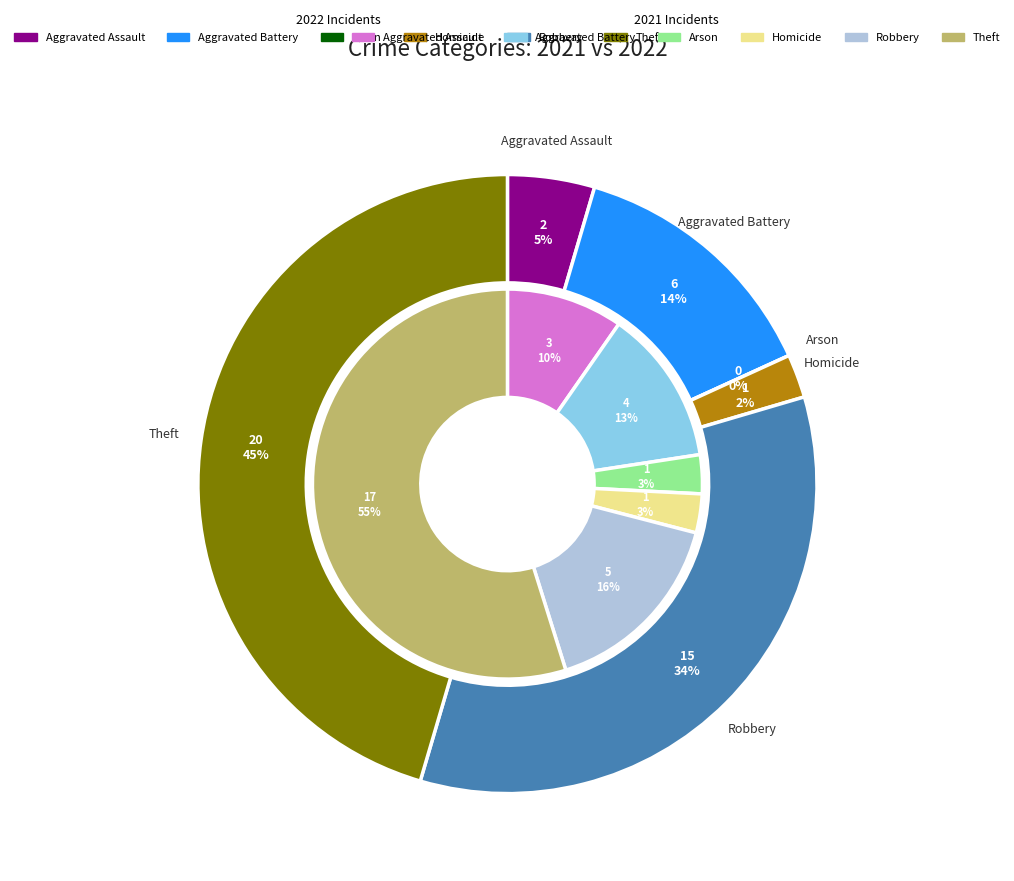

Is there a majority slice in this chart?

No